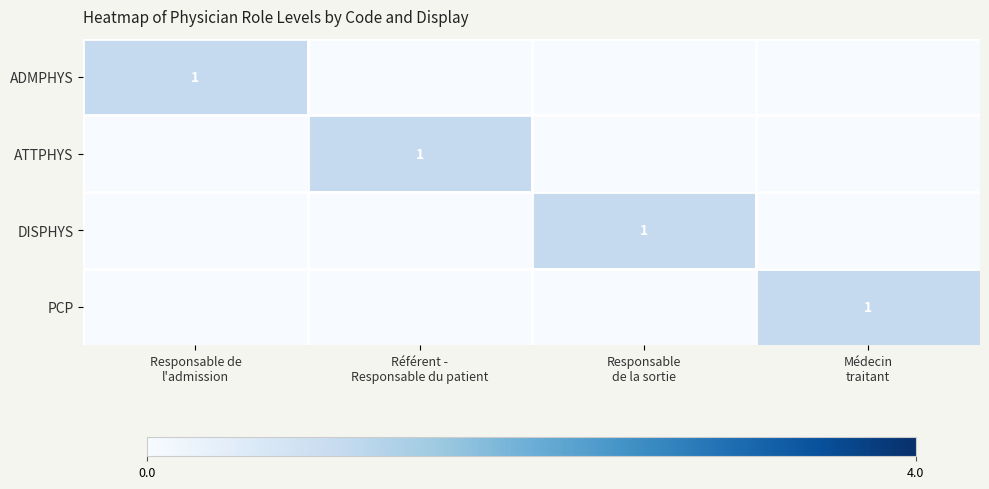

Which series has the largest range (max minus min)?

ADMPHYS